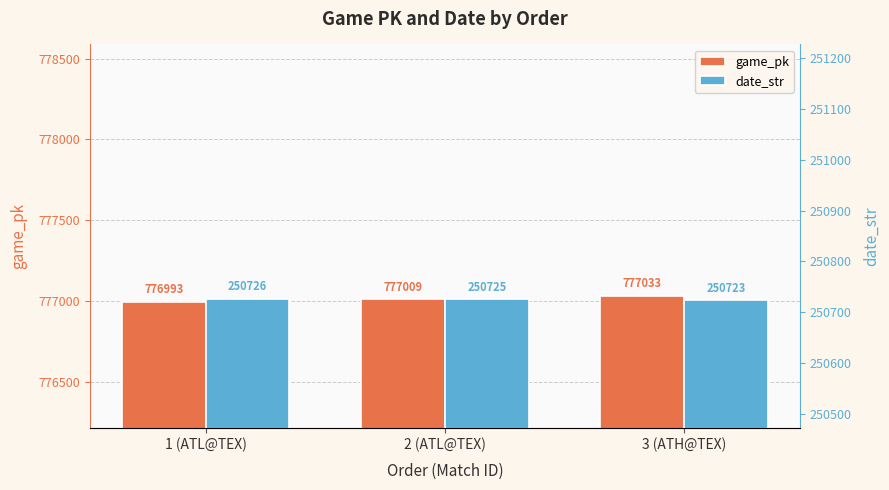

What is the value of the date_str bar at the 2nd from the left?

250725